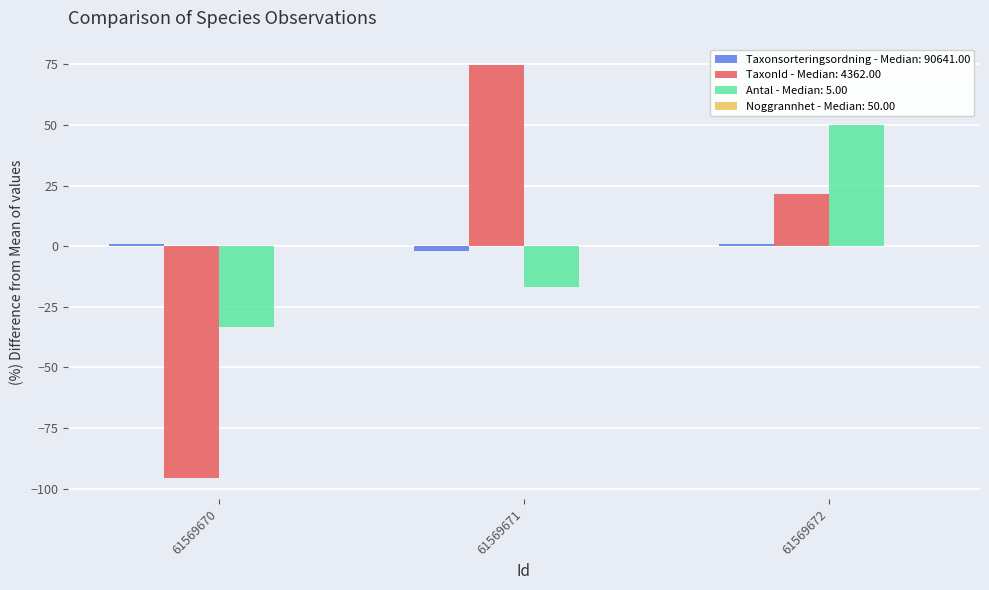

Rank the series by their maximum value, from highest to lowest.

TaxonId - Median: 4362.00, Antal - Median: 5.00, Taxonsorteringsordning - Median: 90641.00